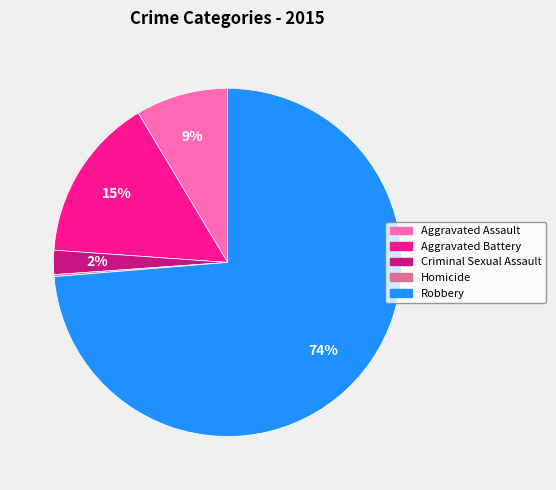

Between Criminal Sexual Assault and Aggravated Battery, which is larger?

Aggravated Battery